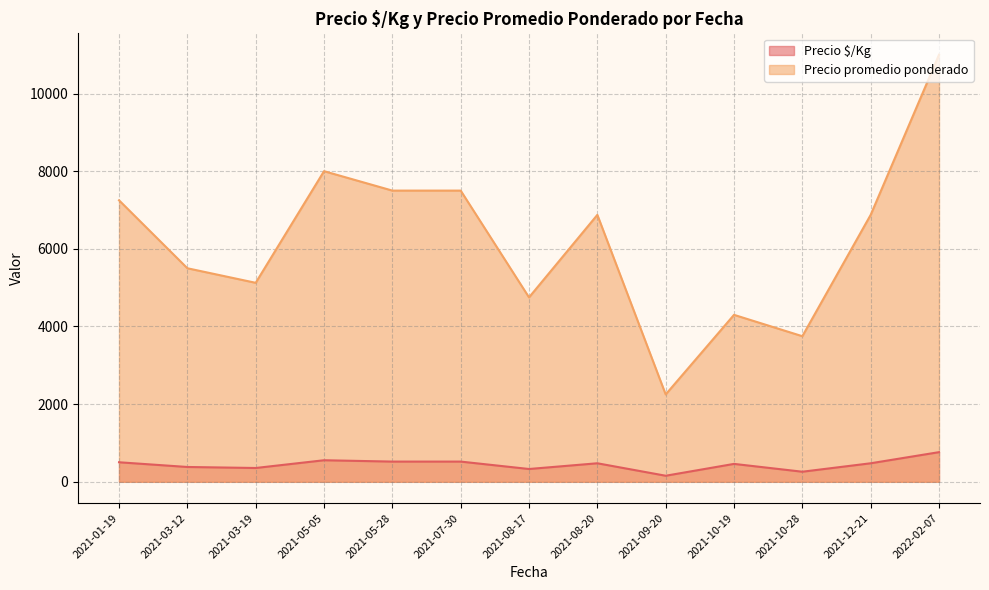

The value of Precio promedio ponderado at 2021-07-30 is 7500.0. True or false?

True